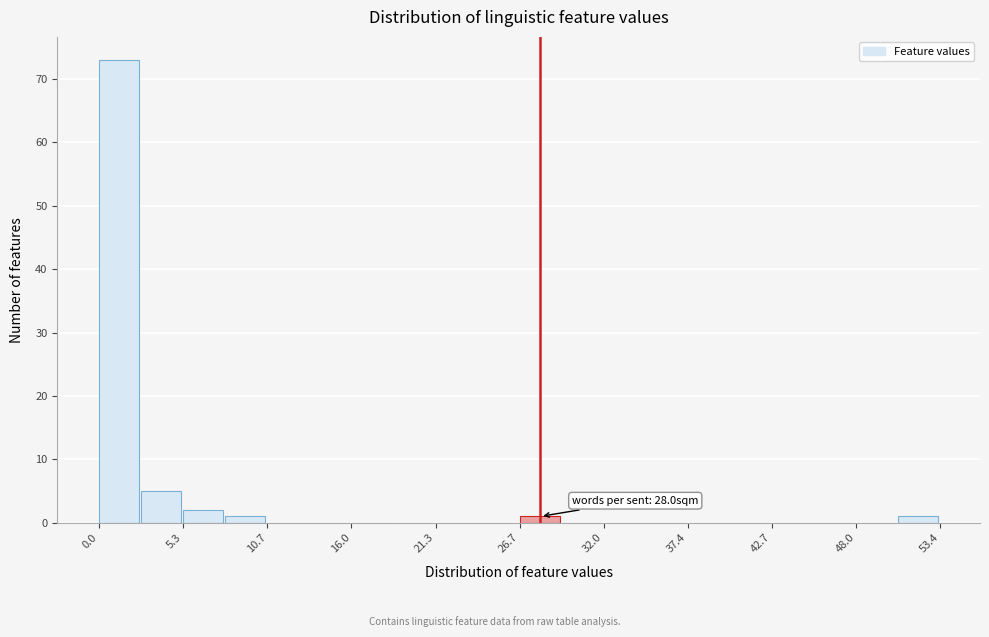

Read against the x-axis, roughly where is the centre of the tallest bar?

1